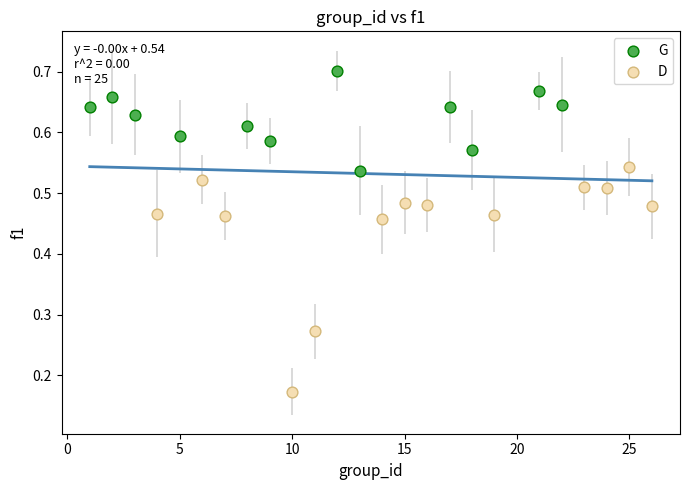

Which series contains the lowest Y value?

D